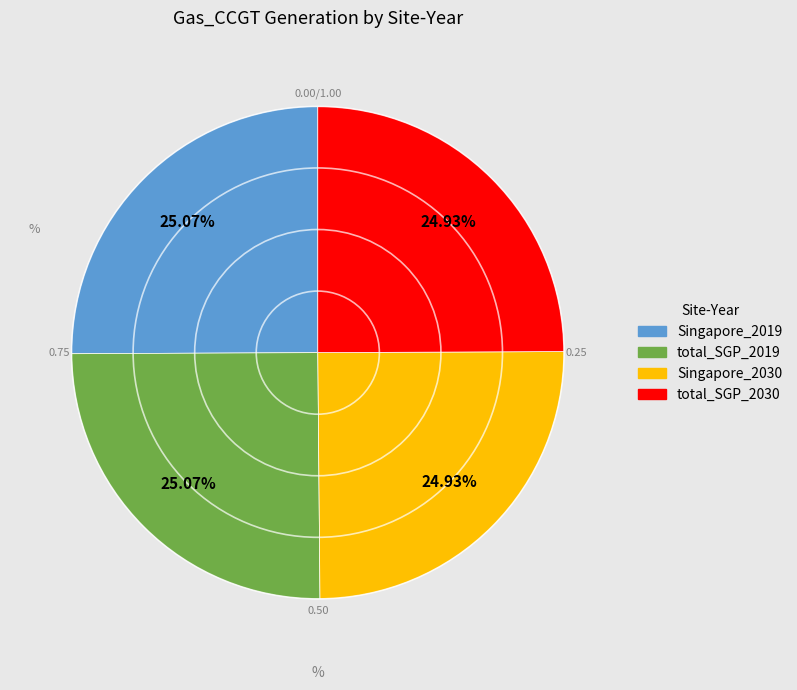

What percentage is the total_SGP_2019 slice, to the nearest percent?

25%